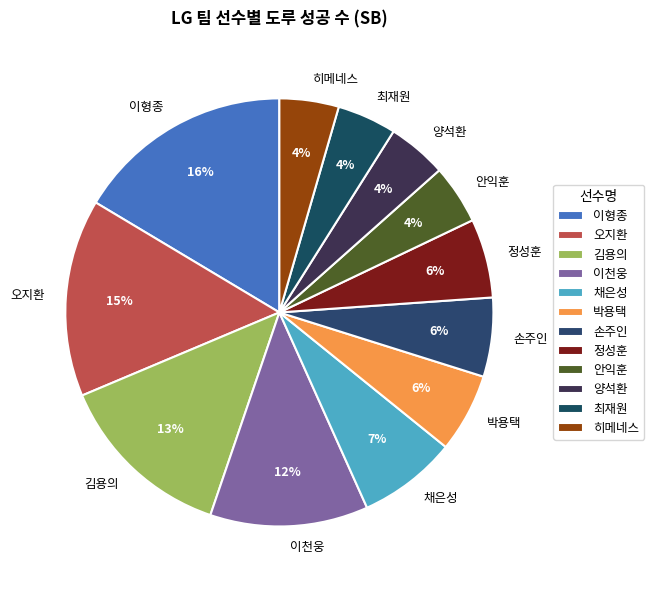

What is the largest slice in the pie chart?

이형종